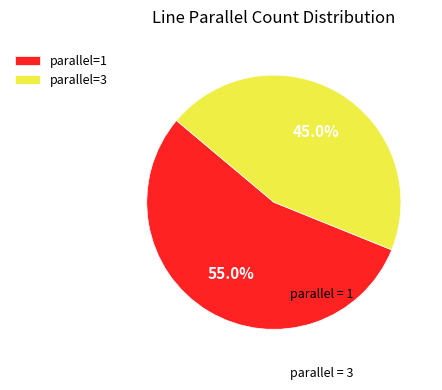

Is there a majority slice in this chart?

Yes